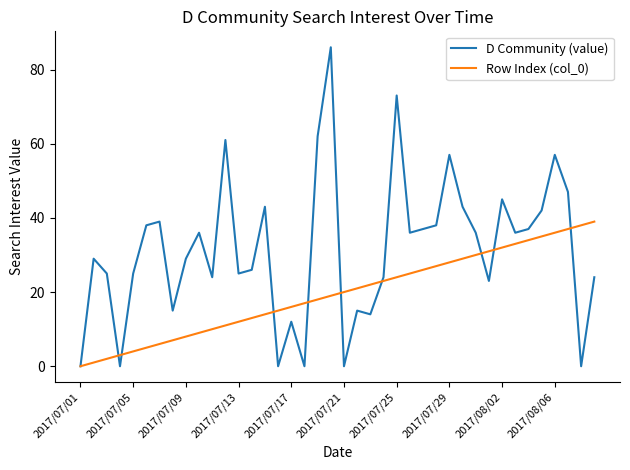

List the series in order of their peak value, highest first.

D Community (value), Row Index (col_0)